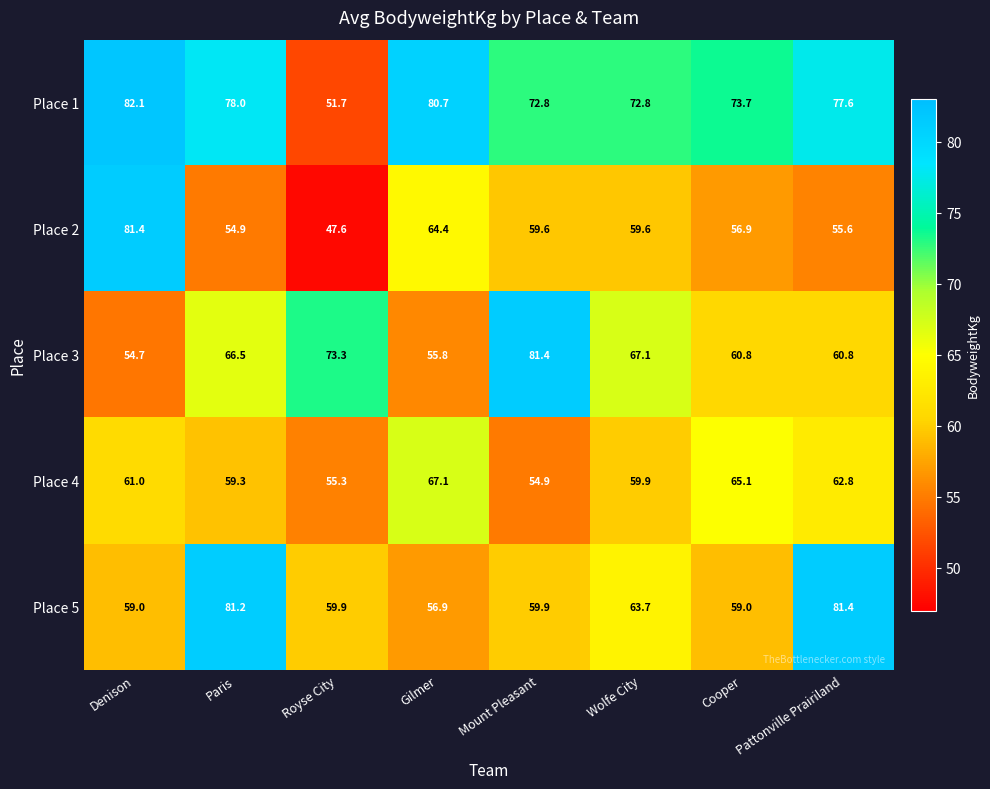

Which series has the largest range (max minus min)?

Place 2